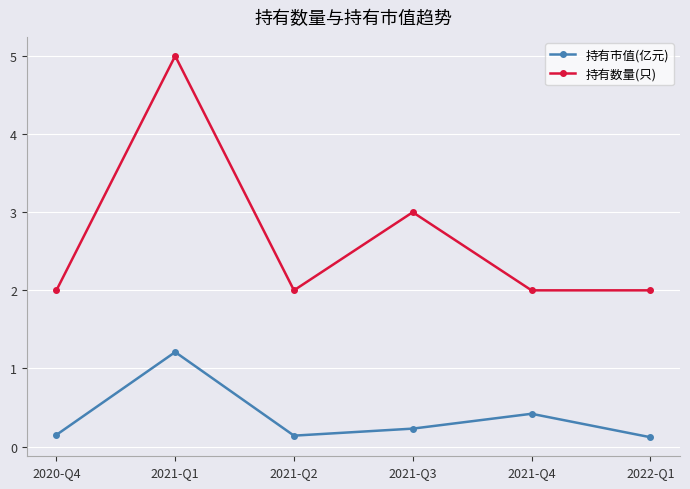

What position from the right is 2021-Q3?

3